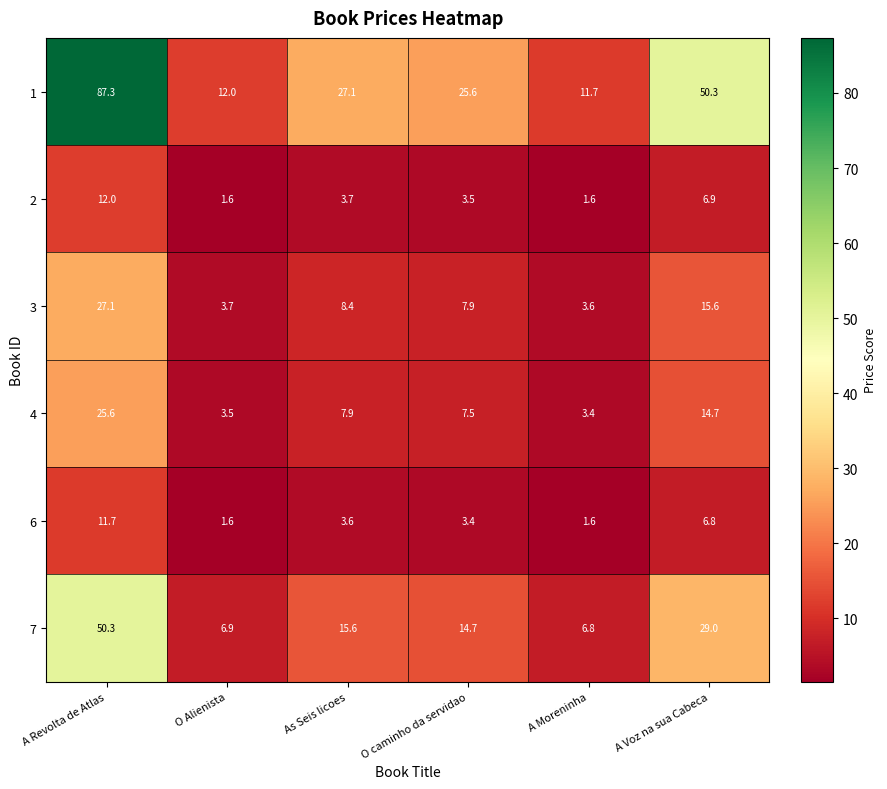

What is the spread (max minus min) of values at A Voz na sua Cabeca?

43.5